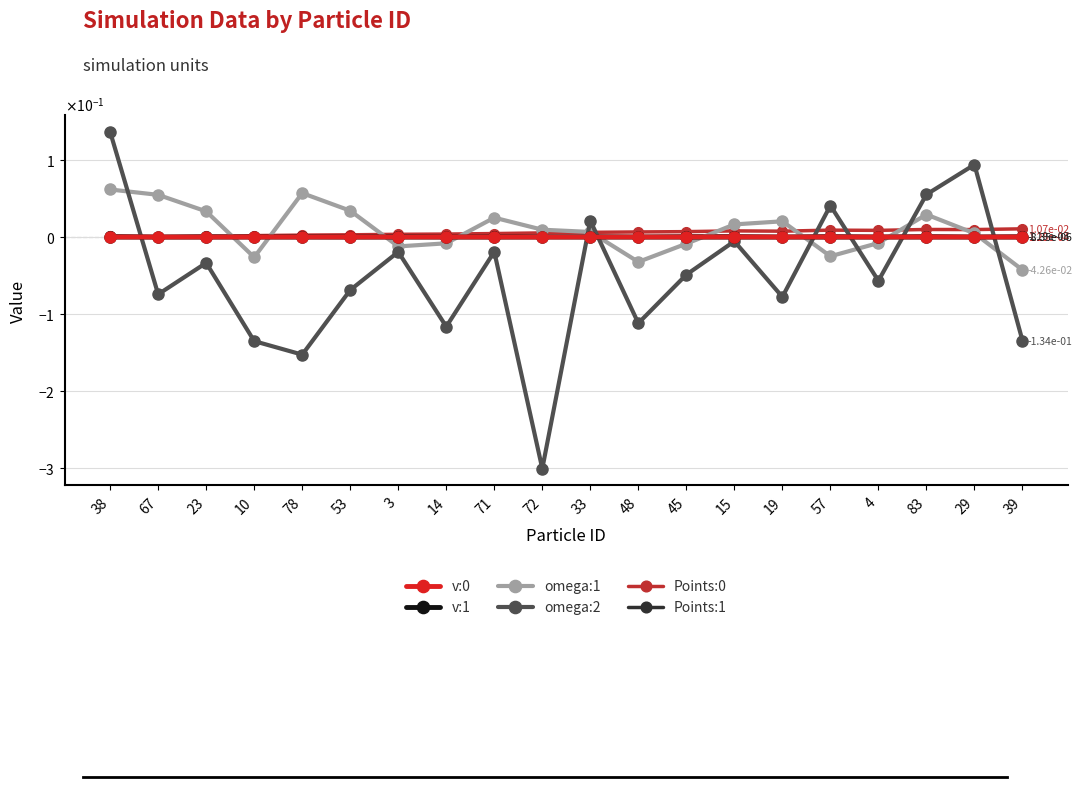

The omega:1 series shows 0.0 at 33. True or false?

False